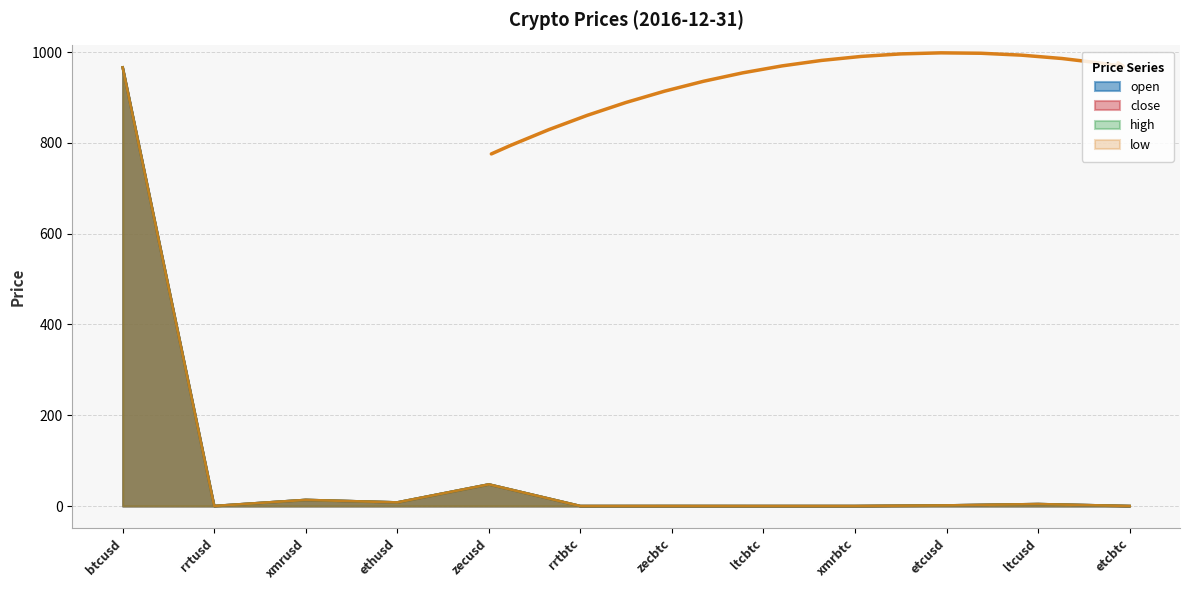

What is the sum of all high values?

1041.7